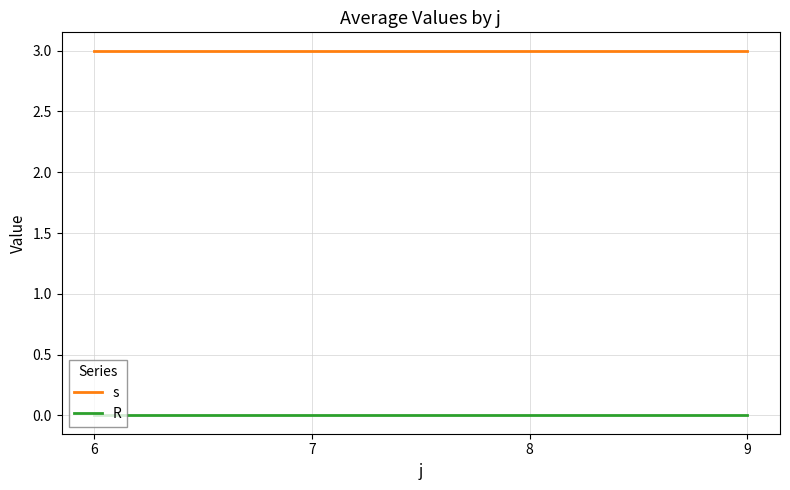

List the series in order of their peak value, lowest first.

R, s